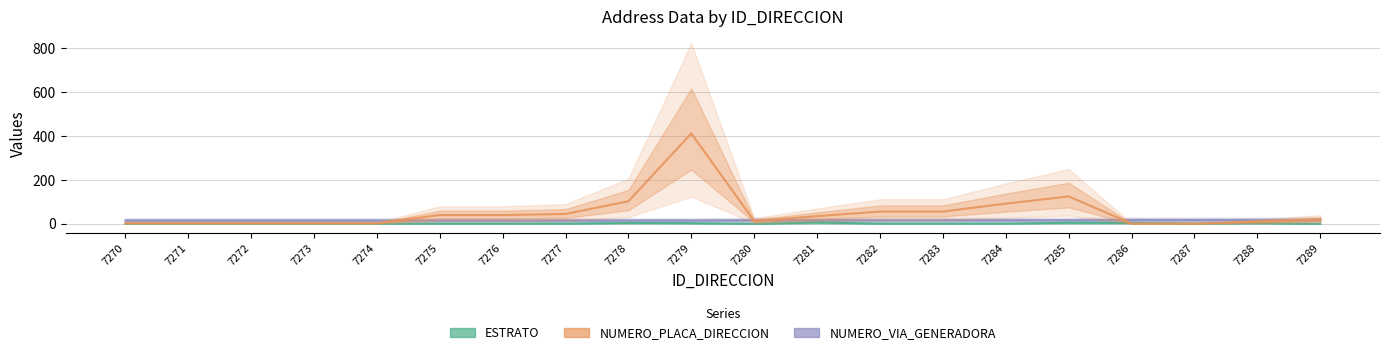

After their last crossing, which series has the higher values: NUMERO_PLACA_DIRECCION or ESTRATO?

ESTRATO